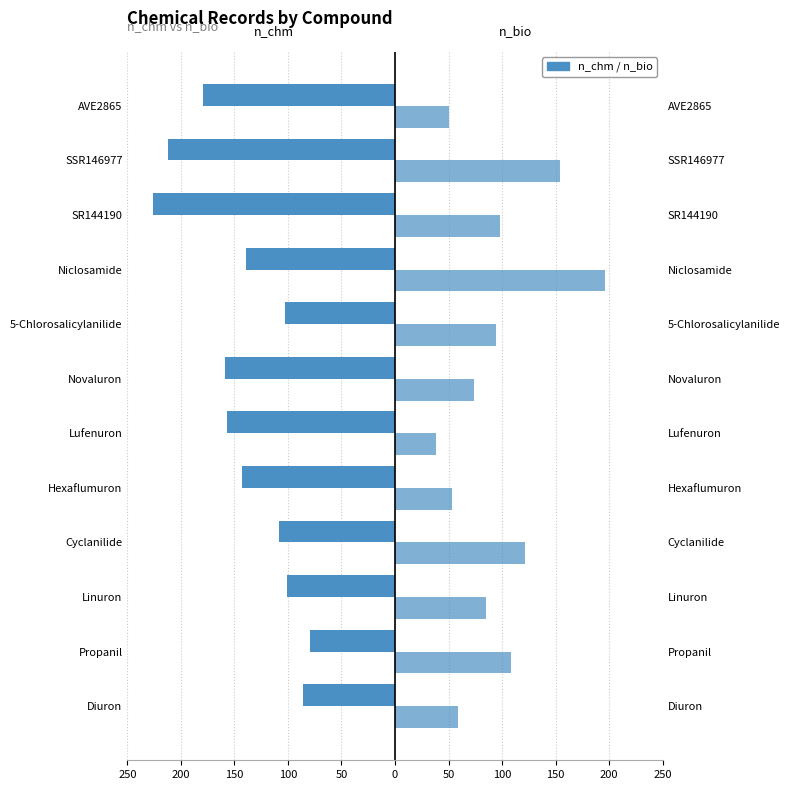

Is it true that n_bio equals 24 at SR144190?

False